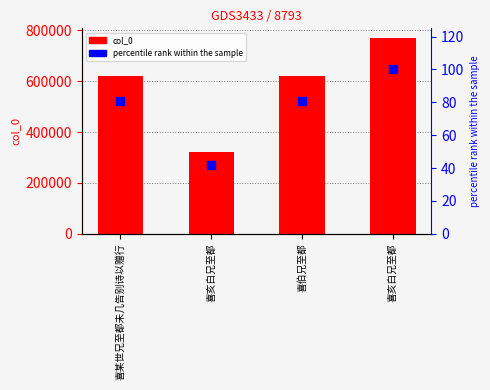

Which series has the widest spread of Y values?

col_0